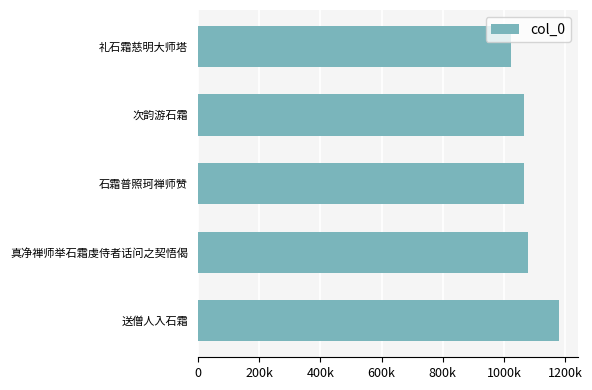

Count the number of data series in this chart.

1